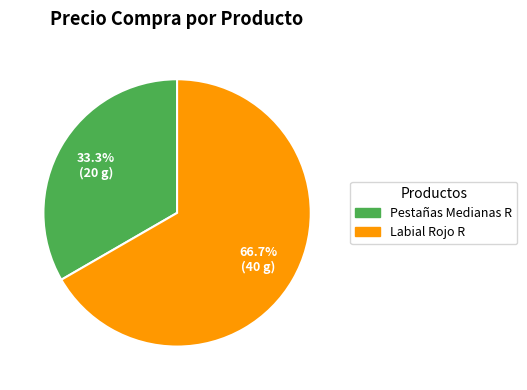

Which category accounts for the majority?

Labial Rojo R